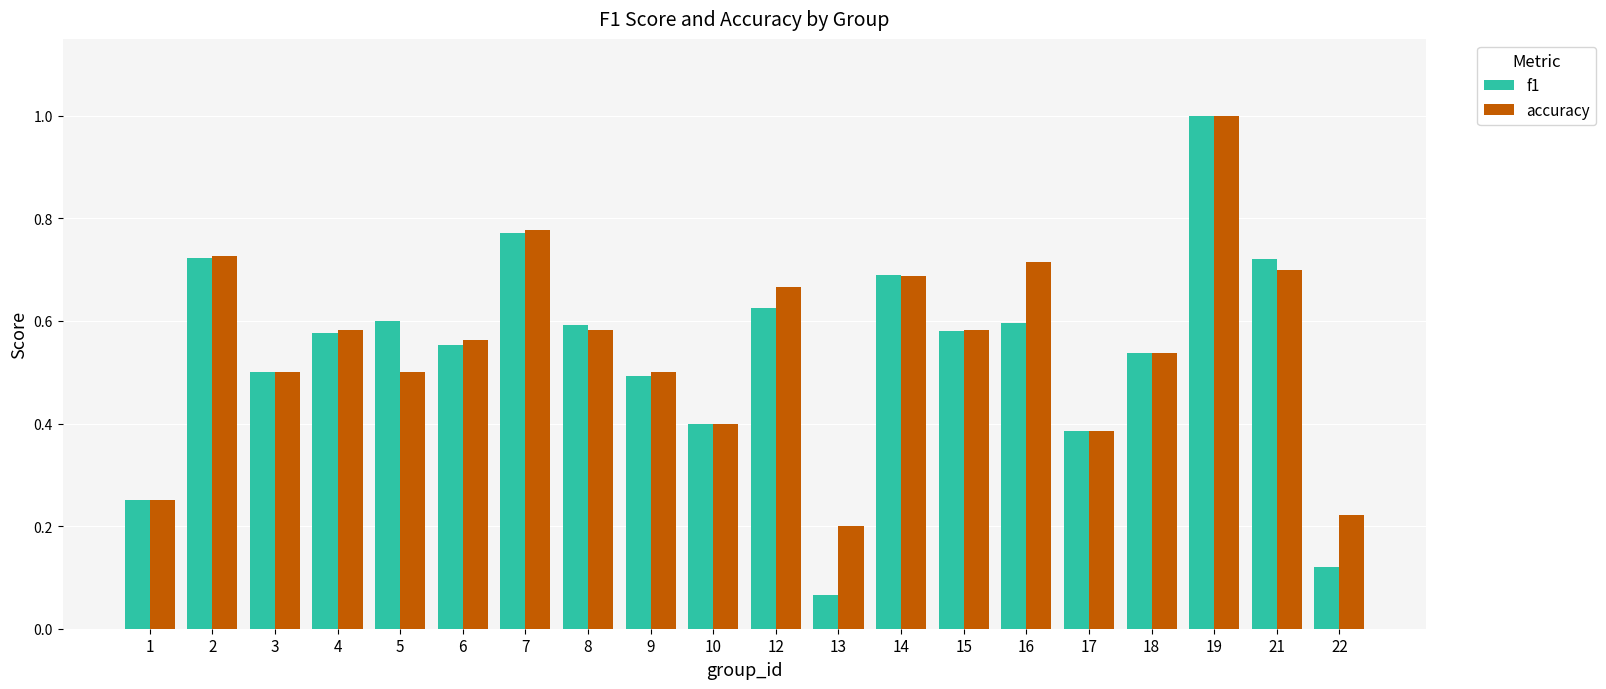

Between 2 and 15, which series saw the biggest shift?

accuracy